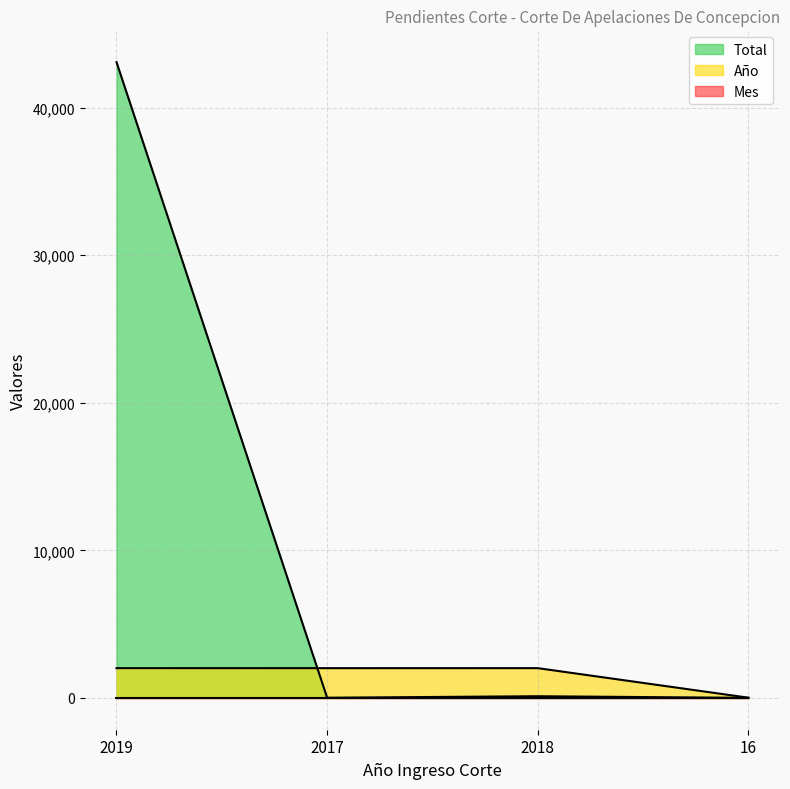

True or false: Año has a value of 10 at 16.

False